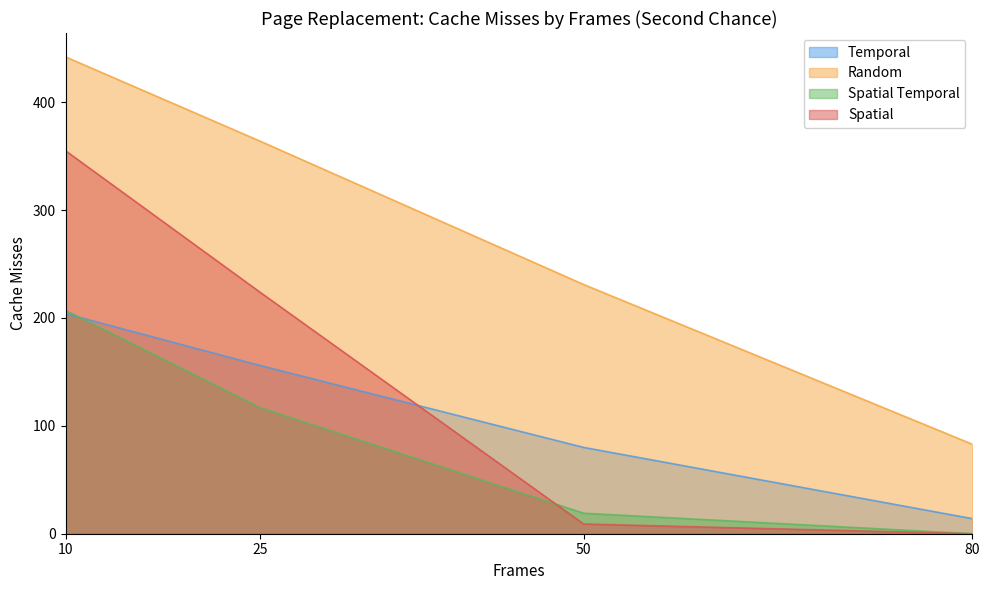

What value does the Spatial series have at 50?

9